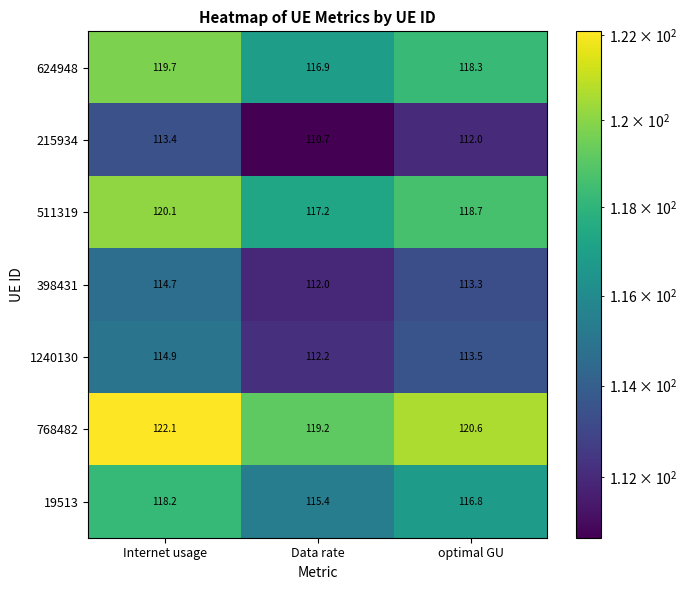

How many data points in 624948 are less than 118?

1